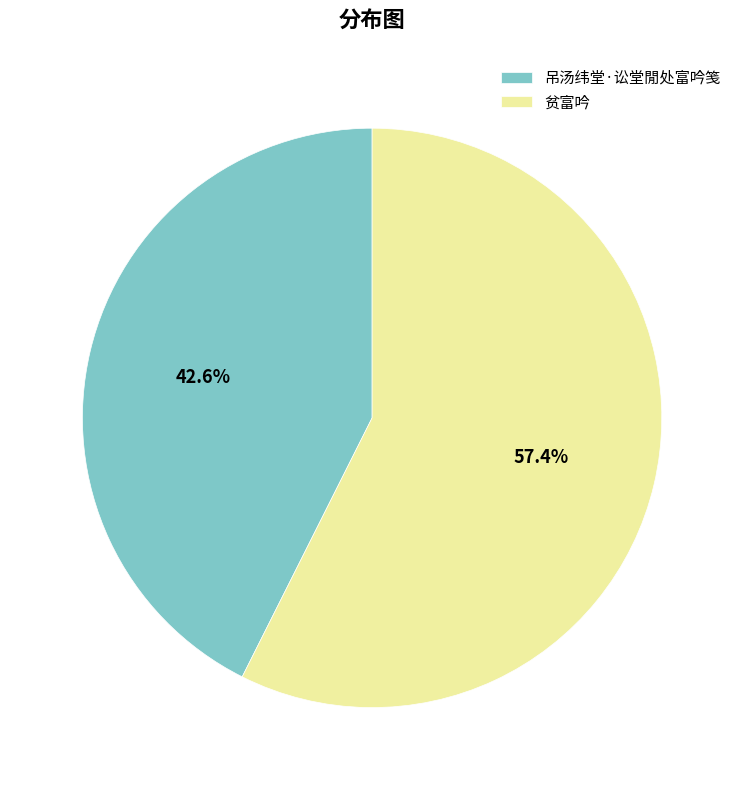

To the nearest percent, what percentage of the pie is 吊汤纬堂·讼堂閒处富吟笺?

43%